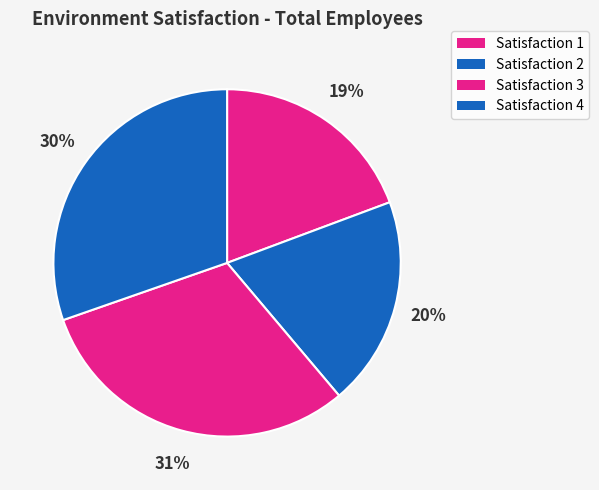

How many segments does this pie chart have?

4